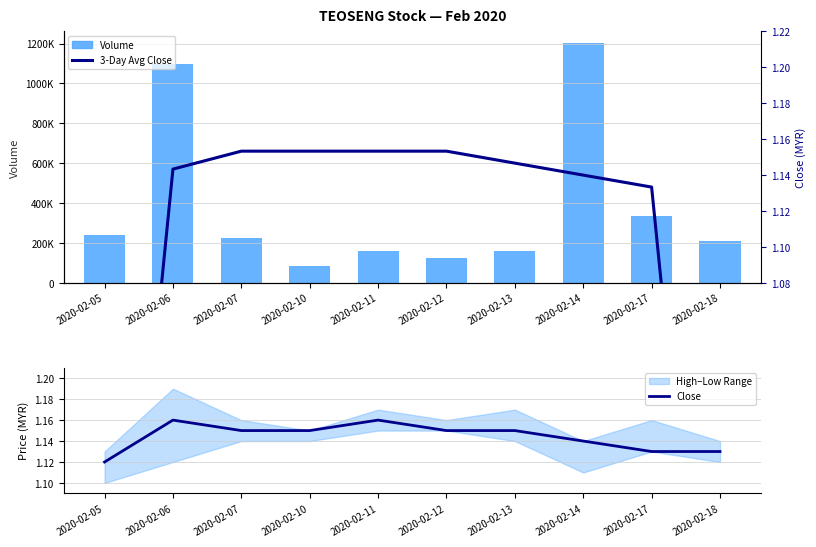

The value of Close at 2020-02-07 is 1.1. True or false?

True